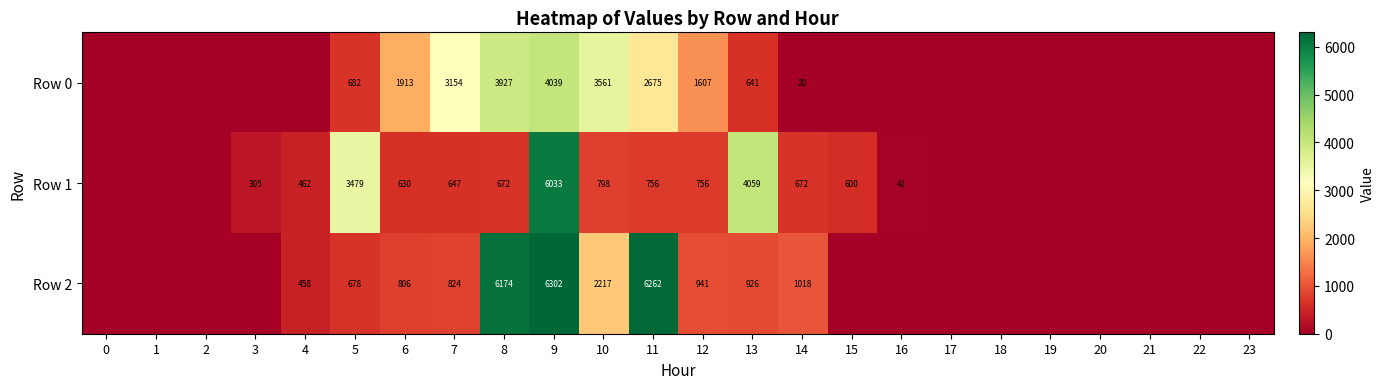

At 6, list the series in order from smallest to largest.

Row 1, Row 2, Row 0